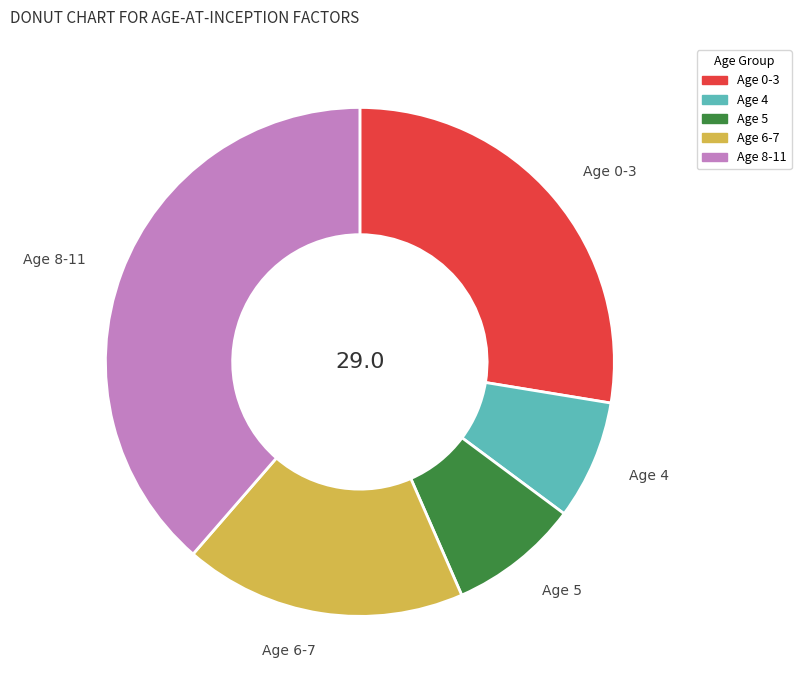

Is there a majority slice in this chart?

No